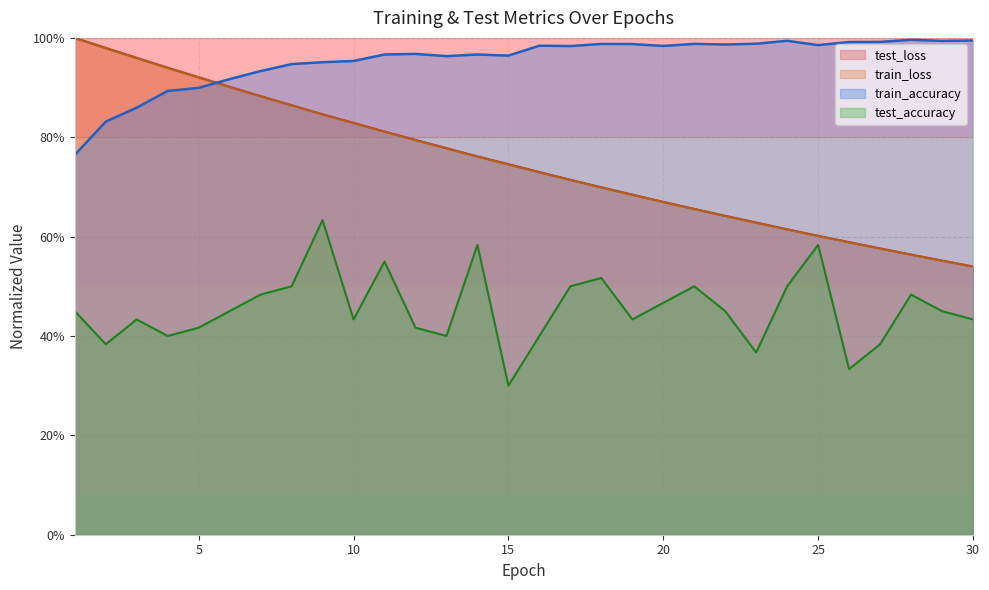

True or false: train_loss and test_loss cross at least once.

False